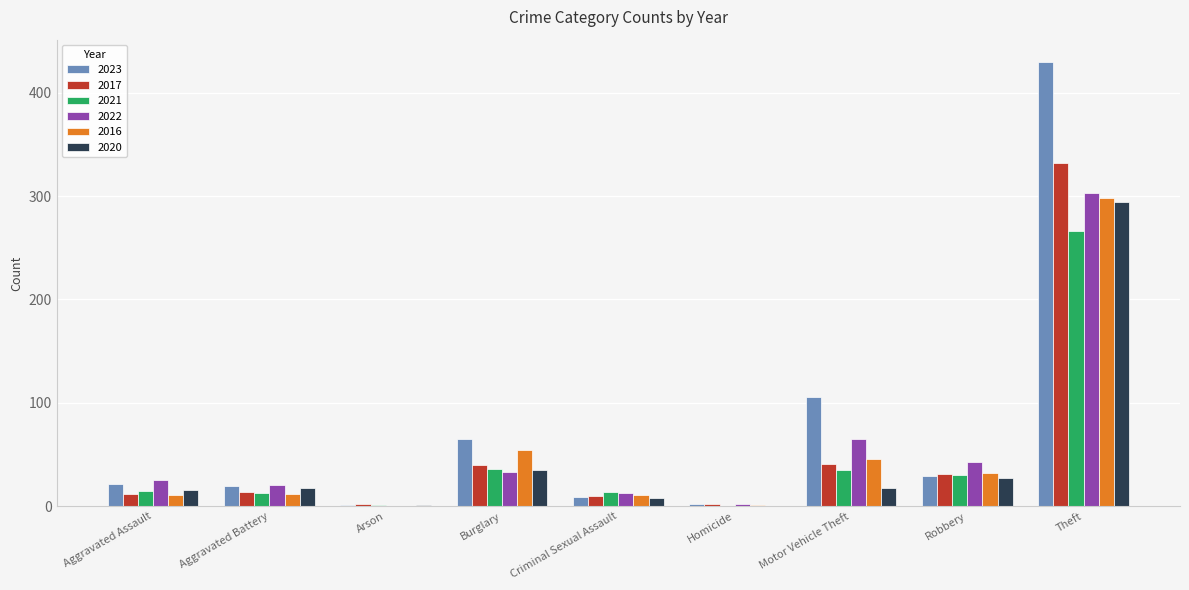

What is the average value of the 2016 series?

52